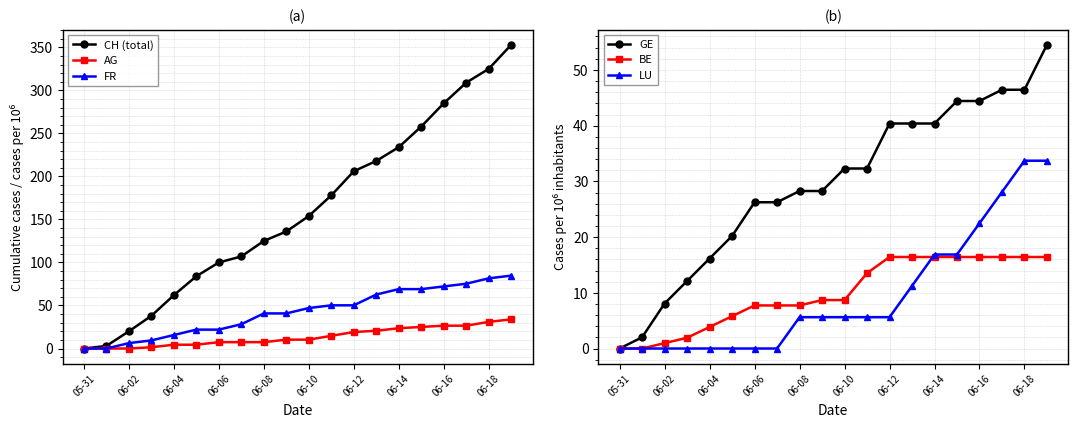

True or false: CH (total) has more than 2 points higher than both neighbors.

False